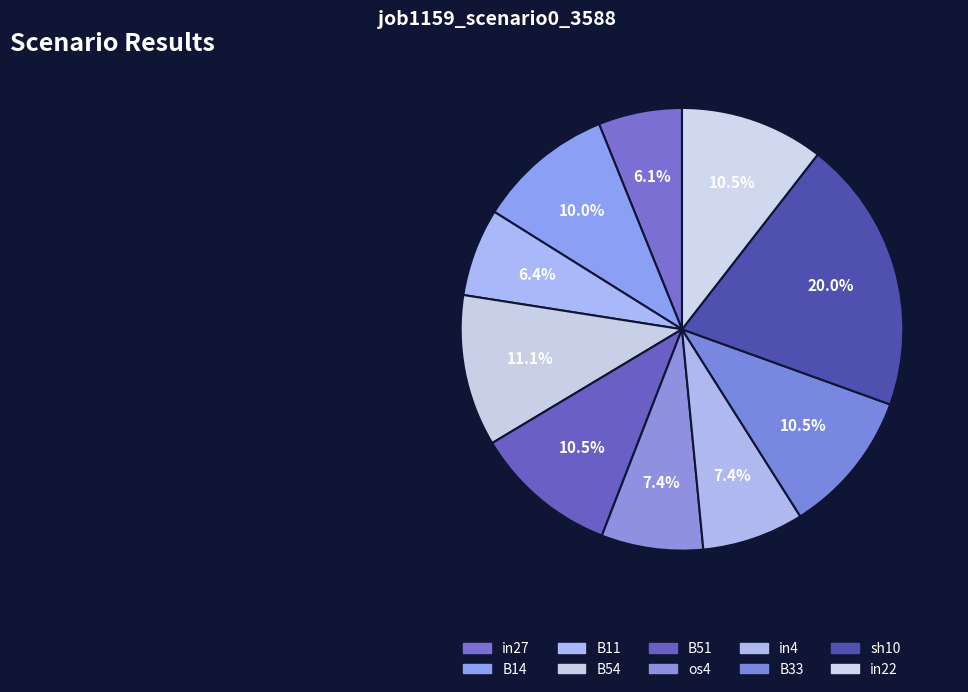

To the nearest percent, what is the combined percentage of os4 and in27?

14%